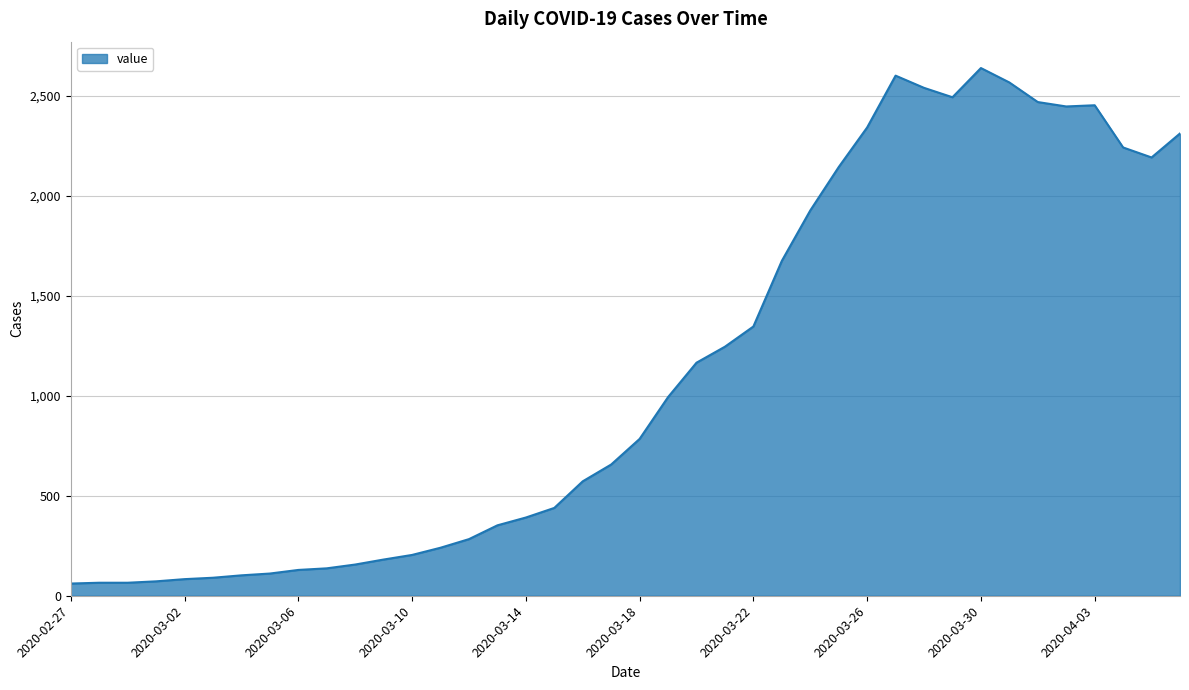

What is the minimum value shown in the chart?

61